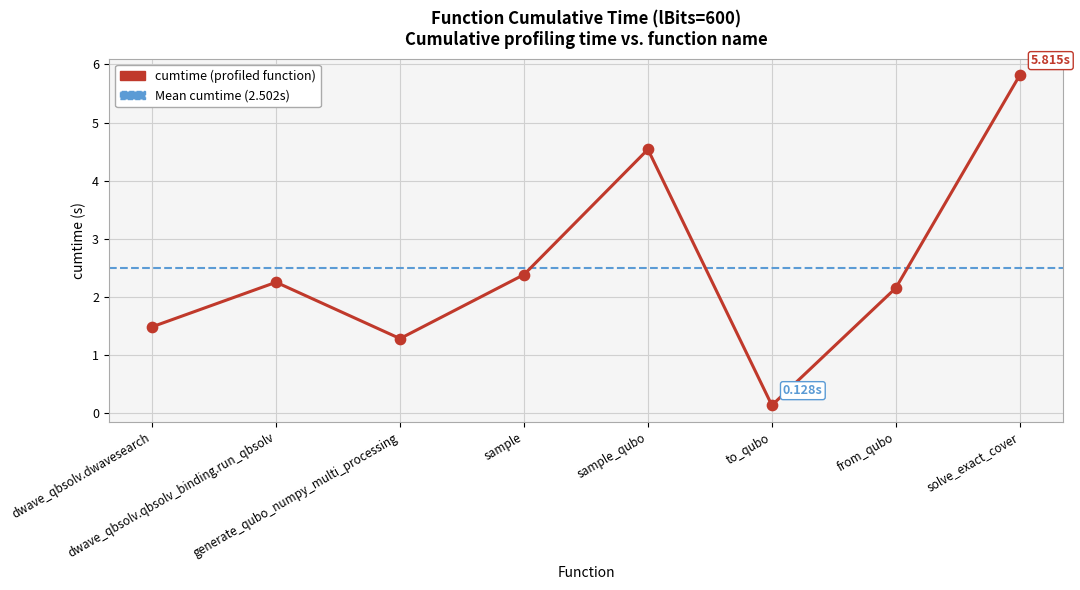

Between generate_qubo_numpy_multi_processing and dwave_qbsolv.qbsolv_binding.run_qbsolv, which is larger?

dwave_qbsolv.qbsolv_binding.run_qbsolv